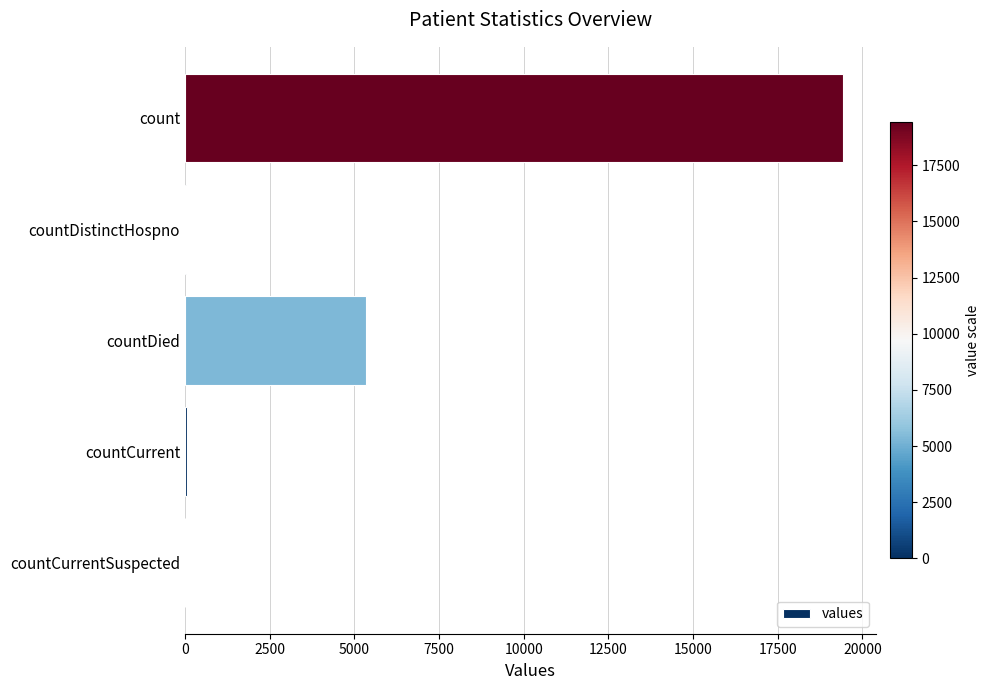

True or false: the data shows 19420 at count.

True